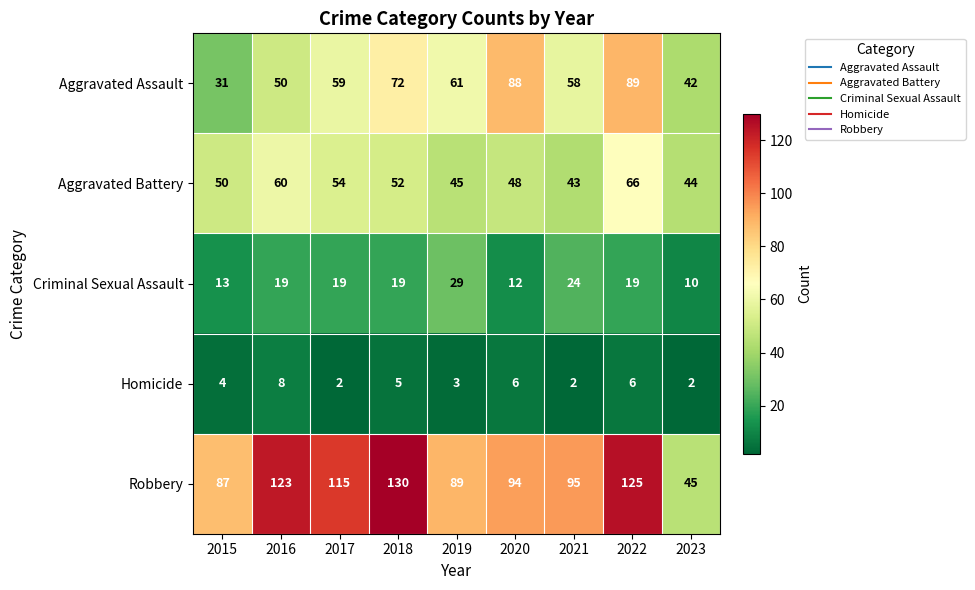

At how many categories does at least one series exceed 5?

9